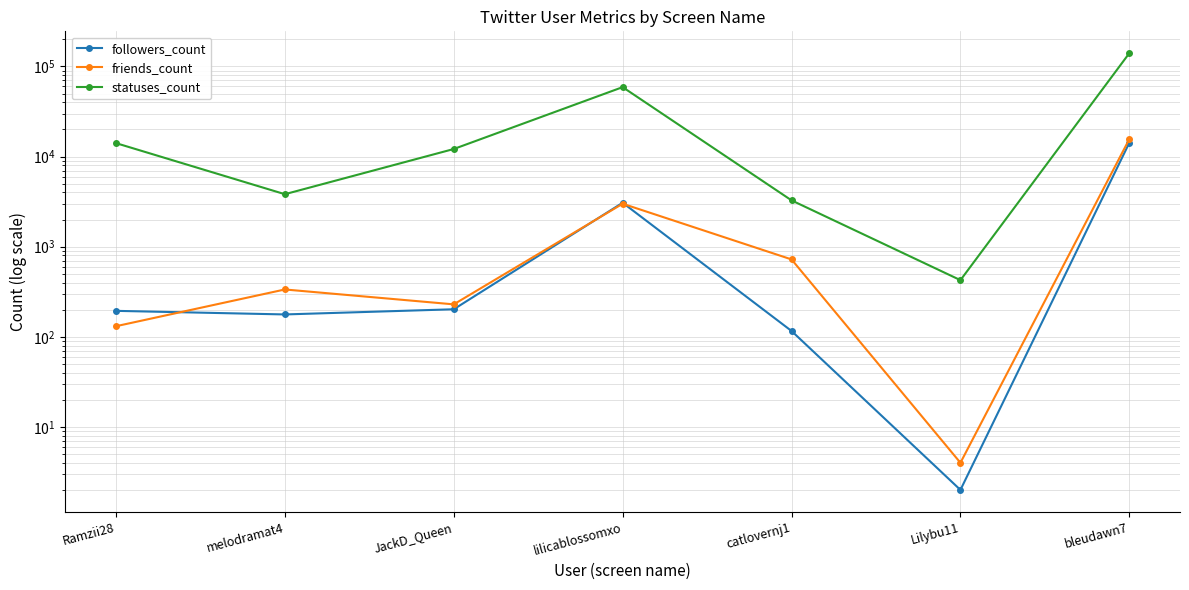

Does the chart display data point markers on the line(s)?

Yes